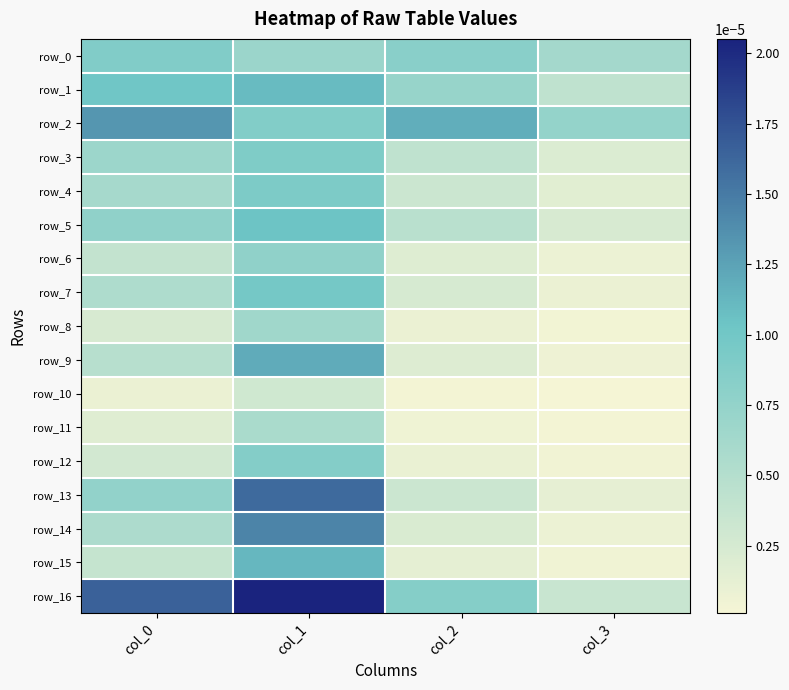

Is the value of row_0 at col_3 greater than the value of row_15 at col_1?

No